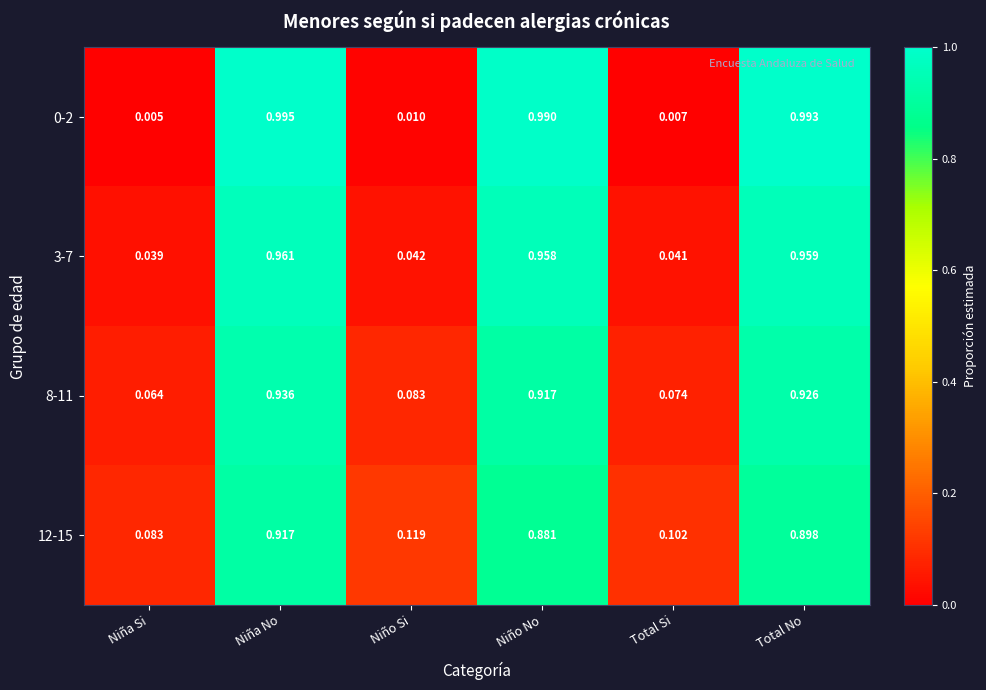

At which category is the sum across all series the highest?

Niña No